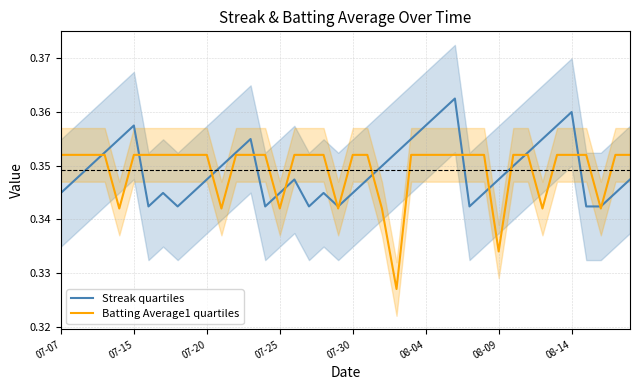

How many series are shown in this chart?

2